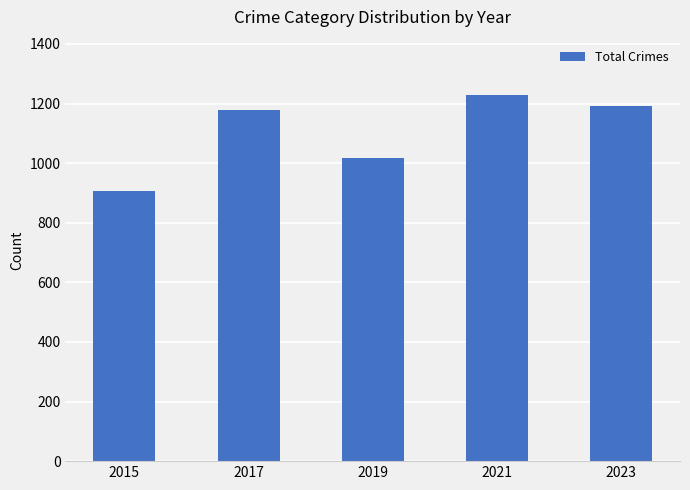

The chart shows a value of 1537 at 2019. True or false?

False